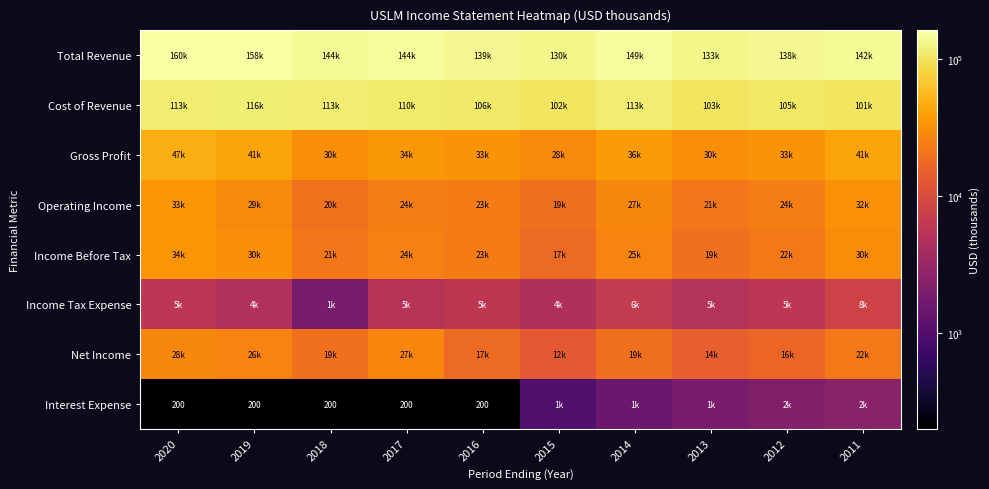

How many series are shown in this chart?

8